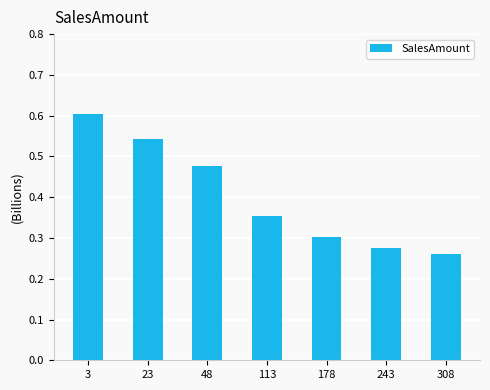

How many series are shown in this chart?

1